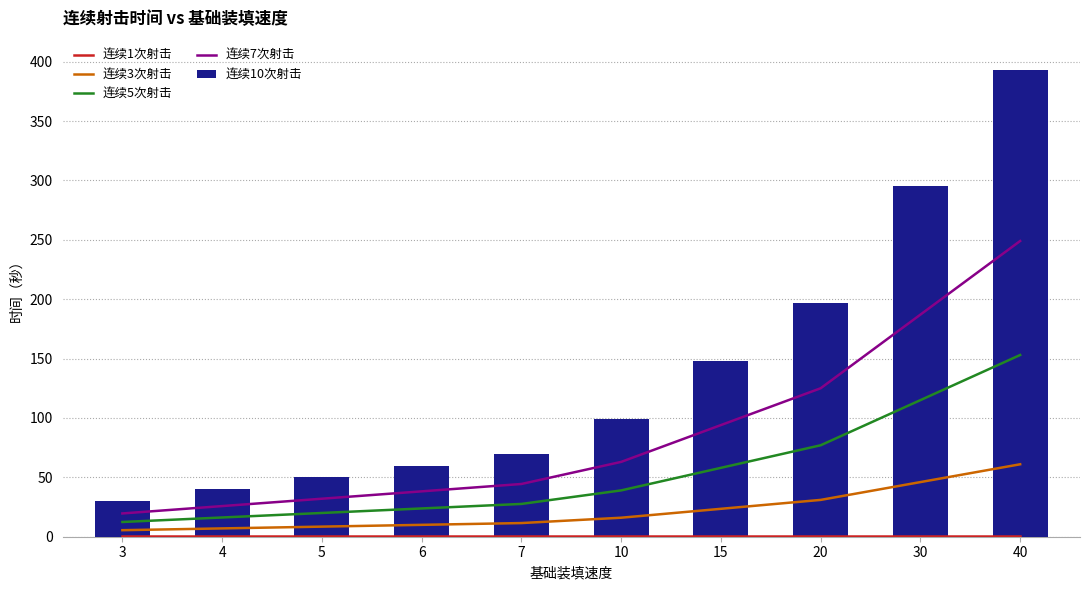

List the series in order of their peak value, highest first.

连续10次射击, 连续7次射击, 连续5次射击, 连续3次射击, 连续1次射击